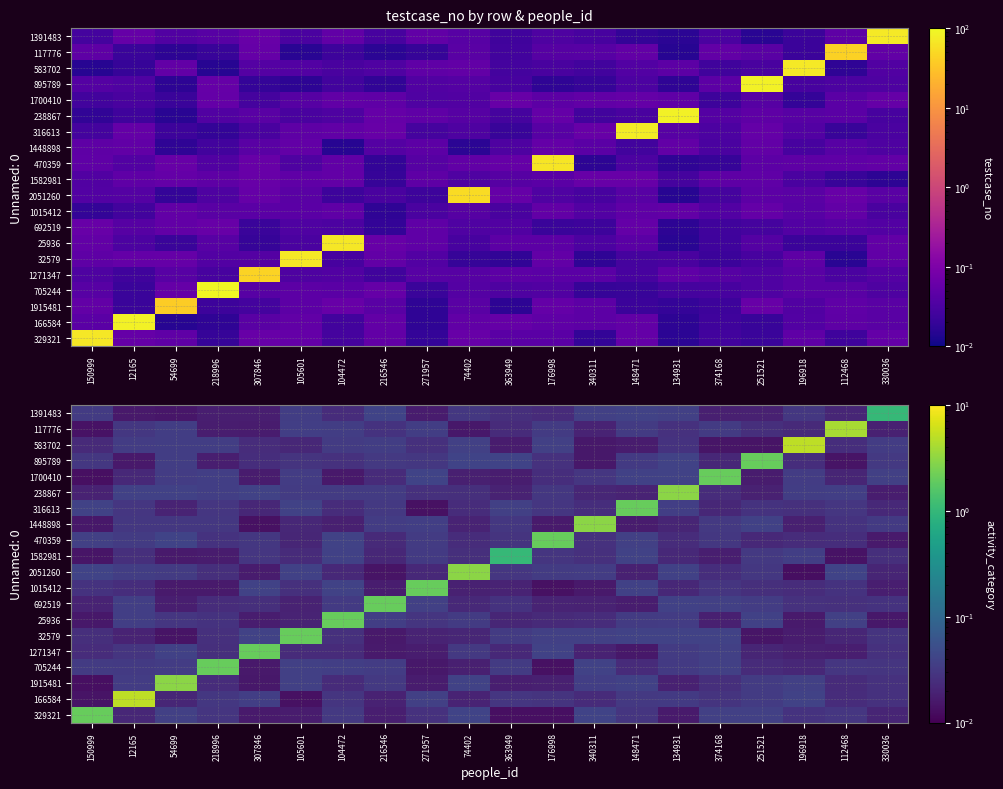

Which has a higher value, 150999 or 307846?

150999